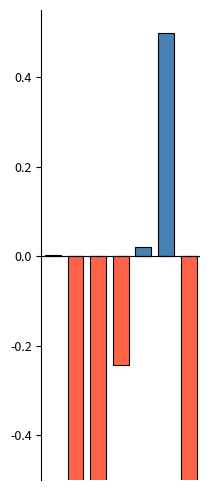

What is the value of the Negative bar at the 4th from the left?

-0.2